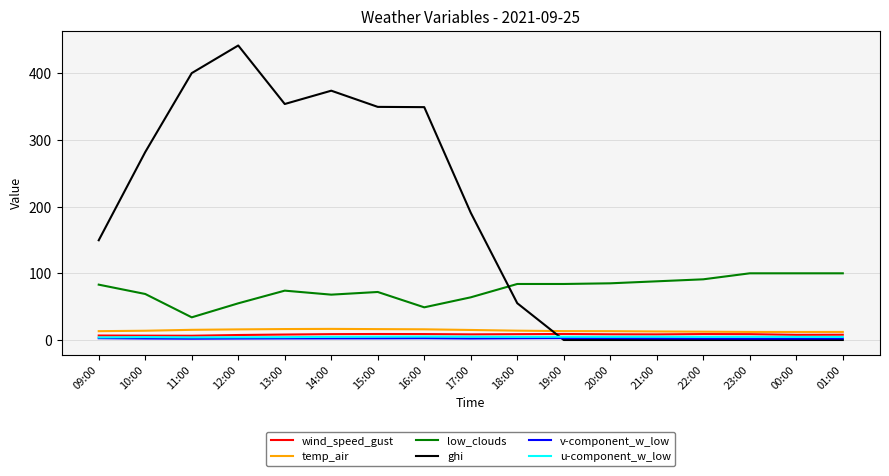

What is the highest value of the low_clouds series?

100.0